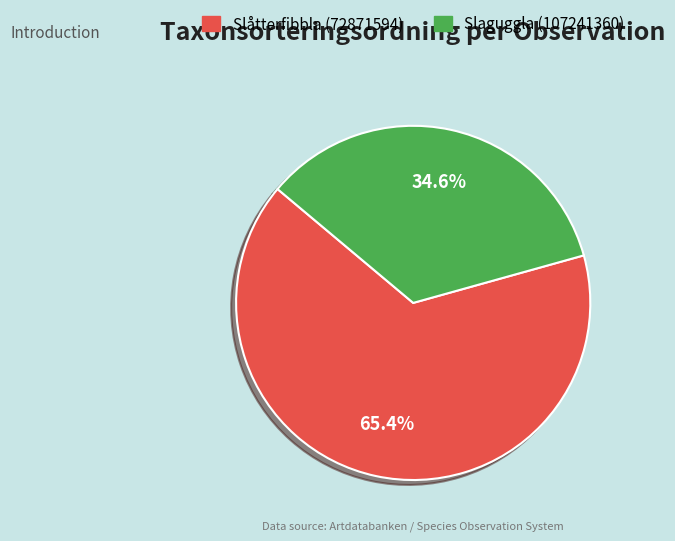

Do Slåtterfibbla (72871594) and Slaguggla (107241360) together represent more than half of the pie?

Yes